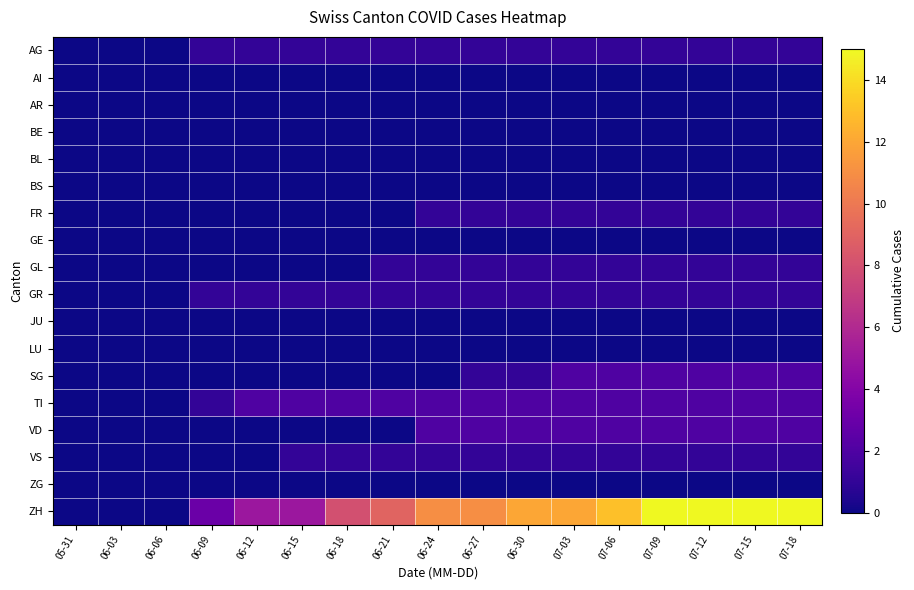

Which series has the largest total across all categories?

ZH